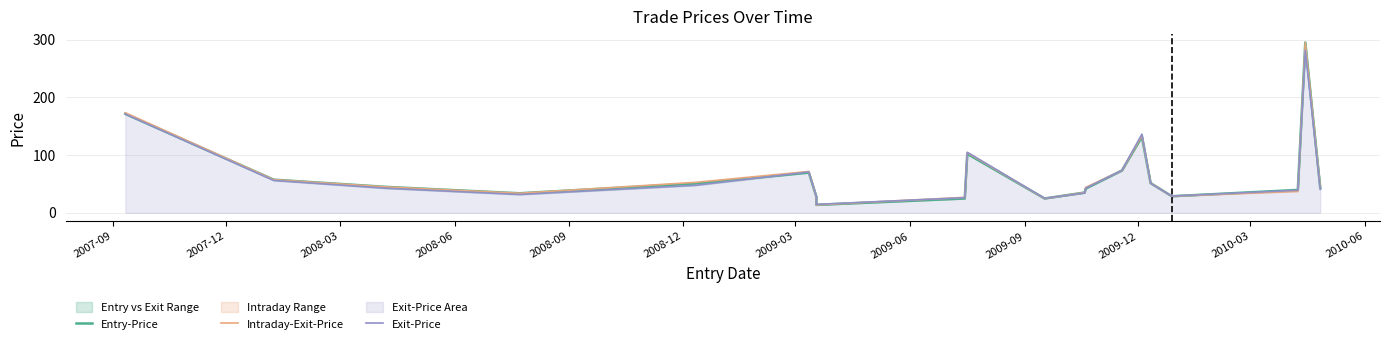

Between which two adjacent categories do Exit-Price and Intraday-Exit-Price first intersect?

2008-12 and 2009-03